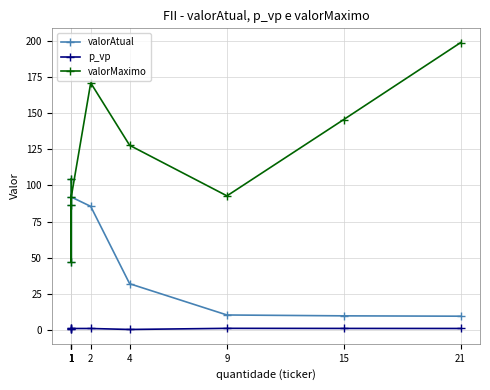

What is the minimum value shown in the chart?

0.3